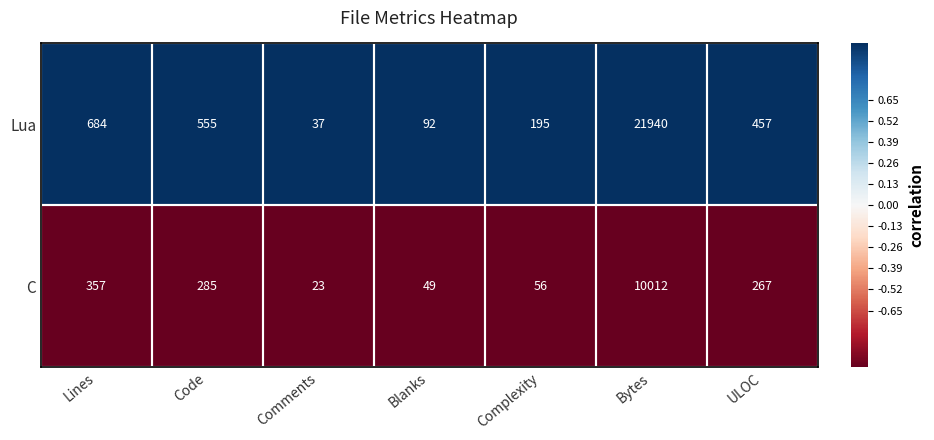

Is the value of C at Complexity greater than the value of Lua at Complexity?

No